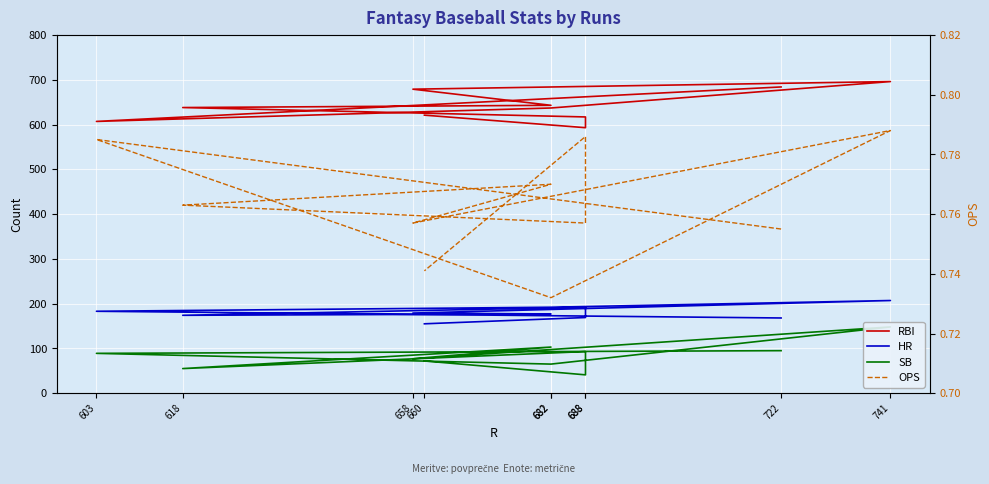

List the labels in order of OPS value, largest first.

741, 688, 603, 682, 618, 658, 688, 722, 660, 682